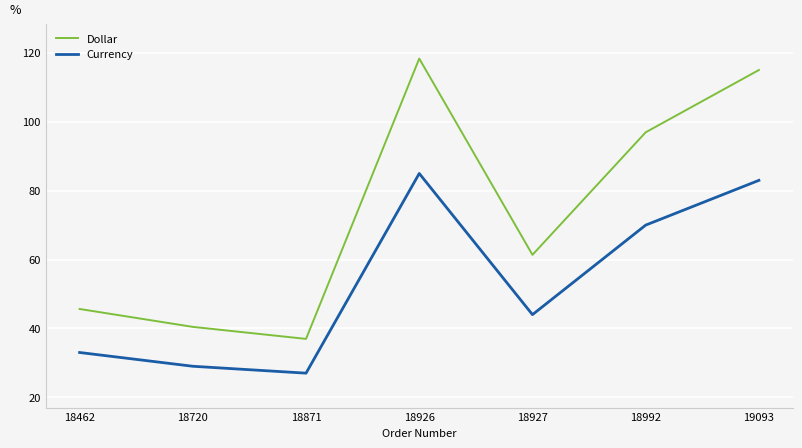

True or false: Dollar has more than 0 interior local peaks.

True